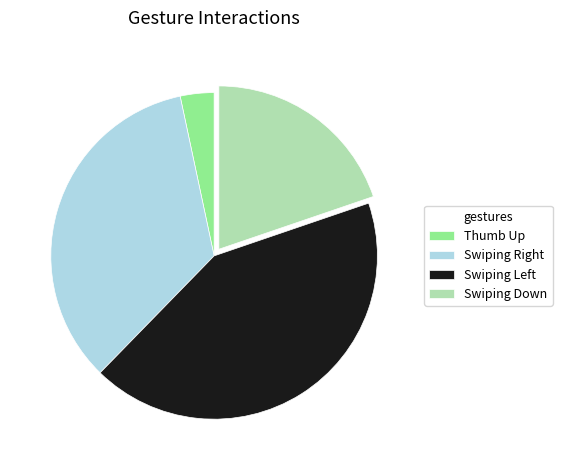

How many slices are in this pie chart?

4